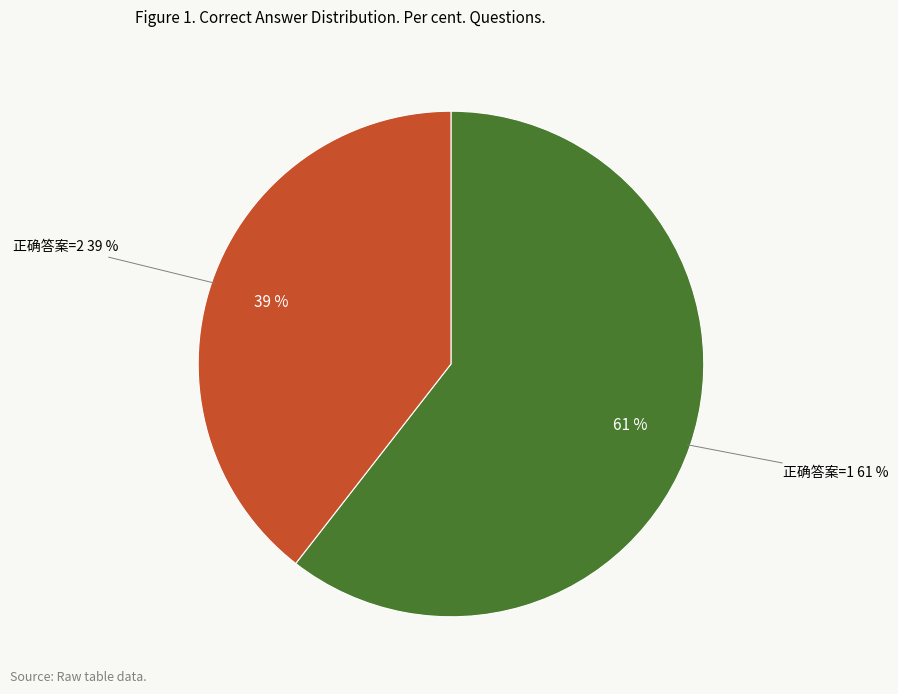

Does 2 account for over 50% of the chart?

No